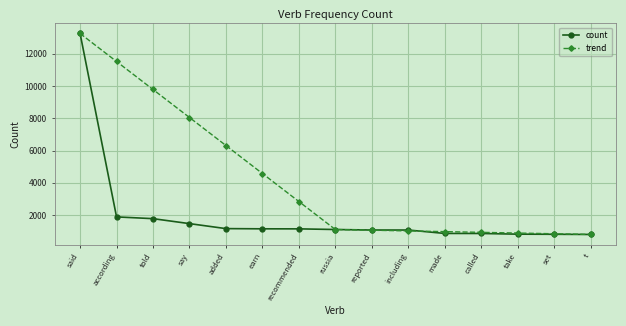

What is the difference between the count values at take and recommended?

328.0